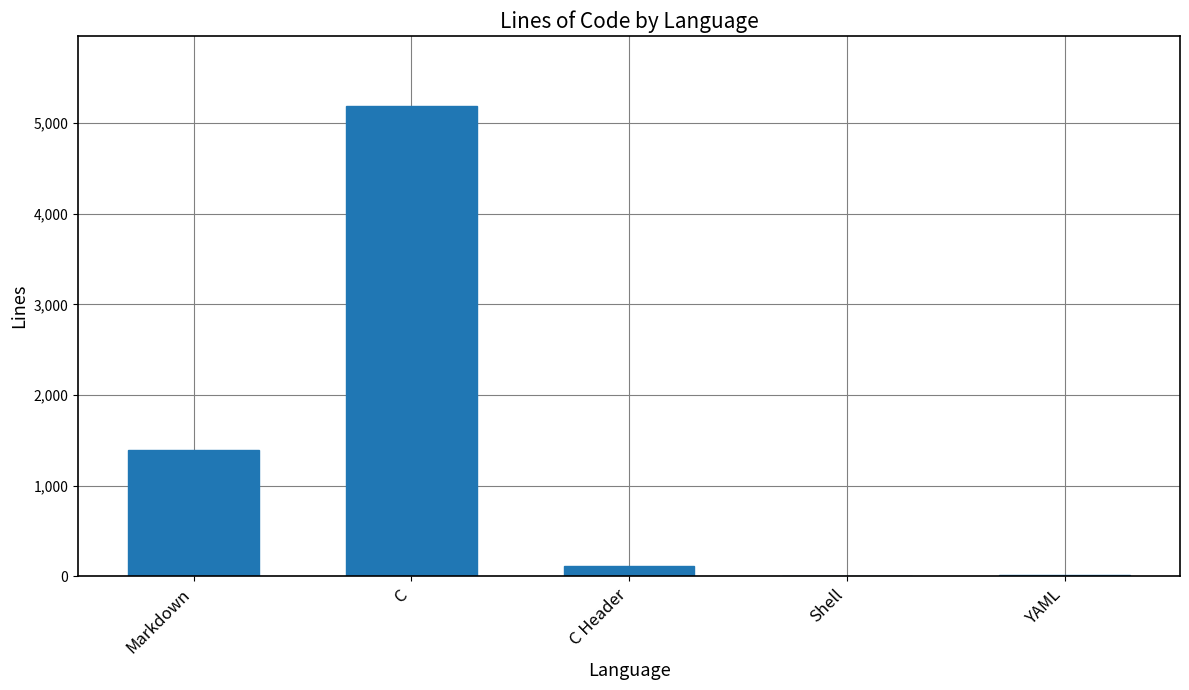

Where is the data nearest to the value 2595?

Markdown